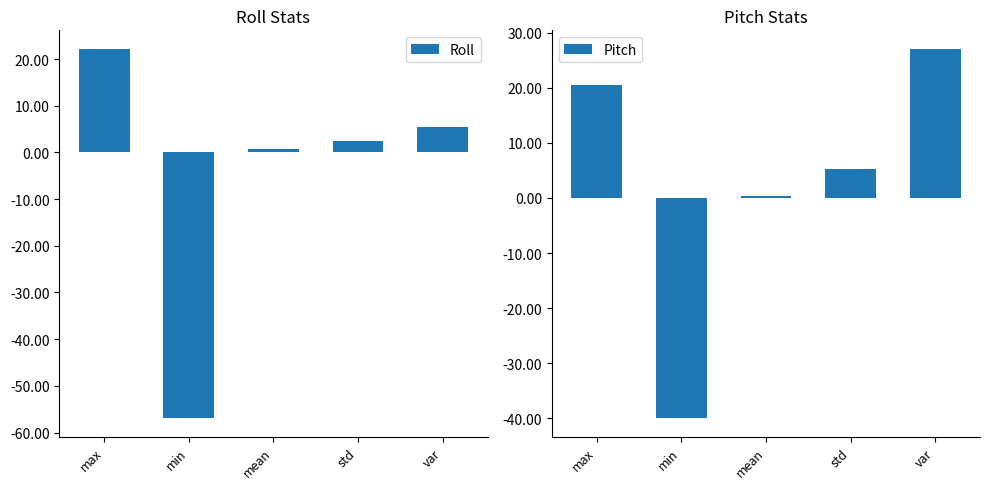

What is the difference between the maximum and second lowest values in the Roll series?

21.6